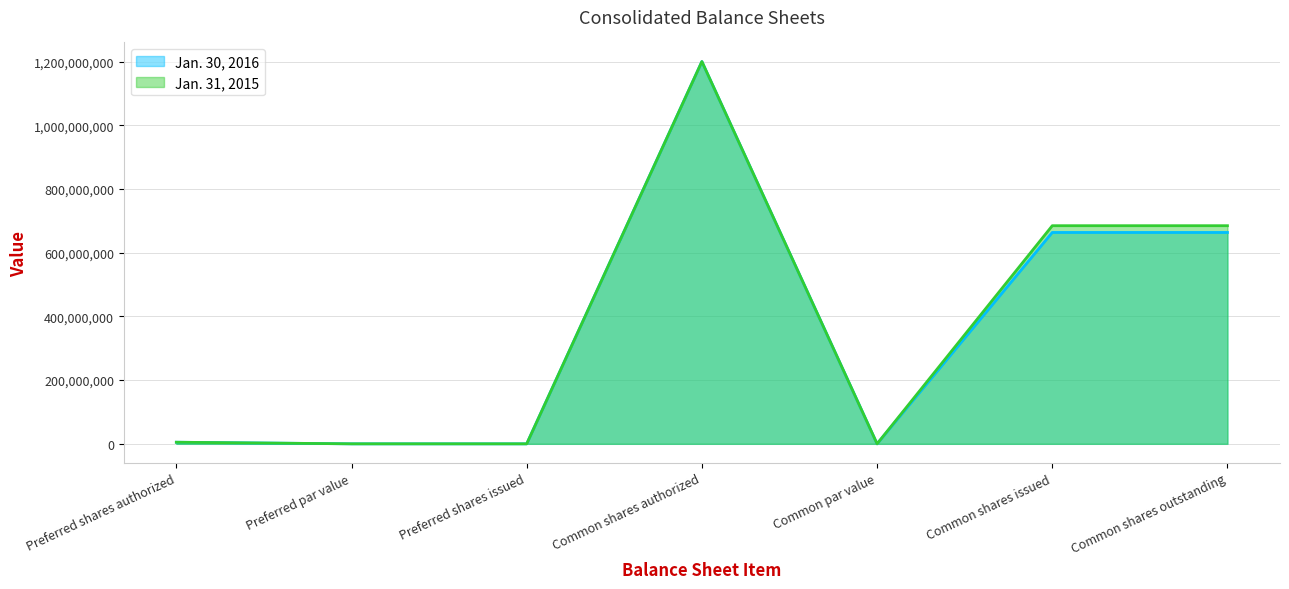

Which series has the widest spread of values?

Jan. 30, 2016